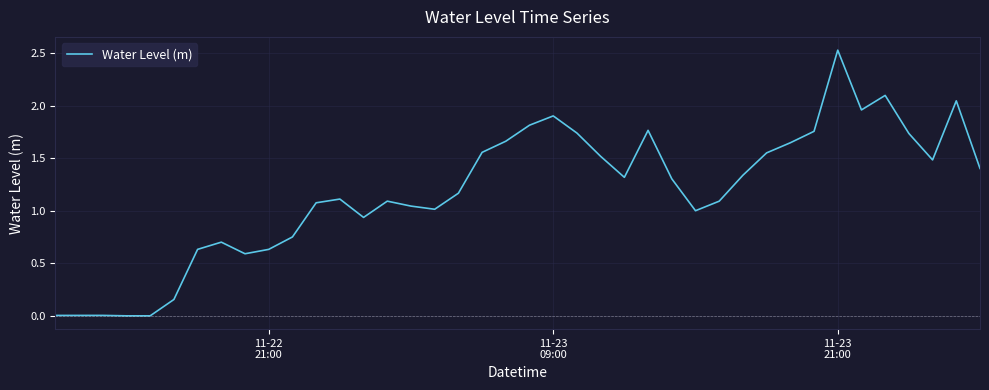

What is the maximum value shown in the chart?

2.5